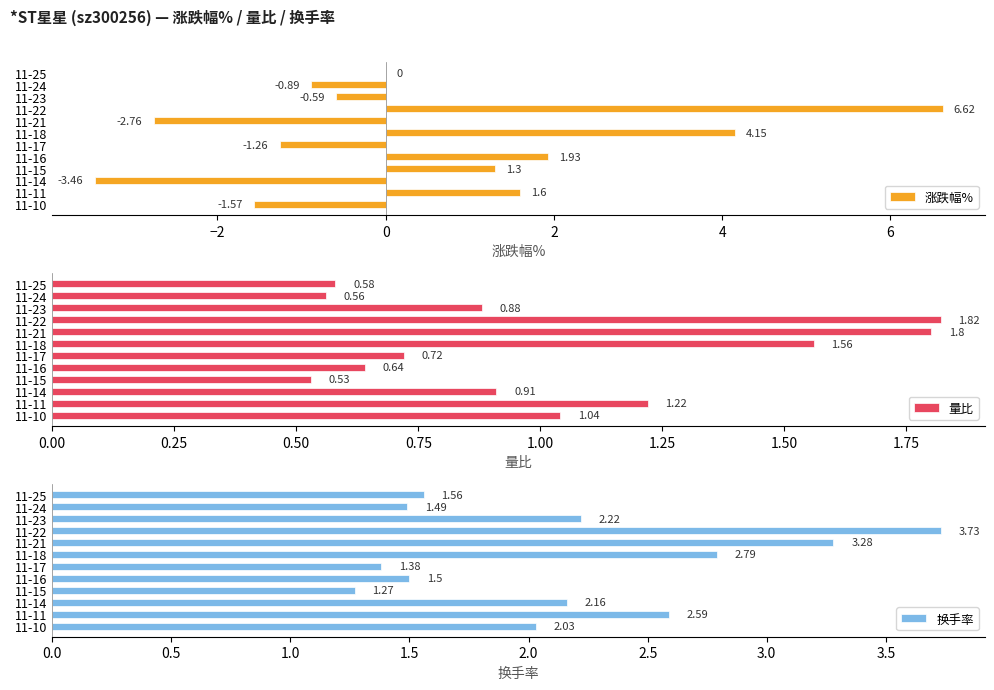

What is the difference between the maximum and minimum values in the 量比 series?

1.3